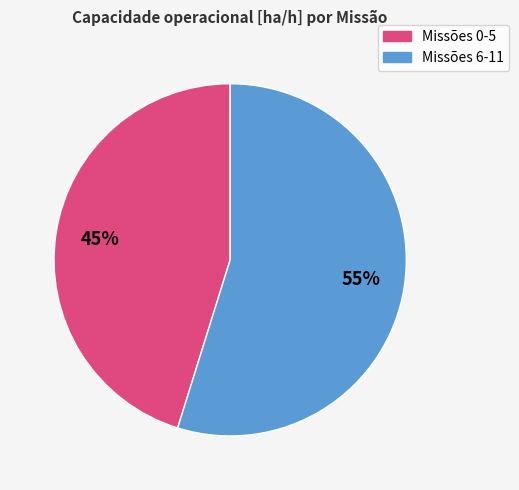

How many segments does this pie chart have?

2